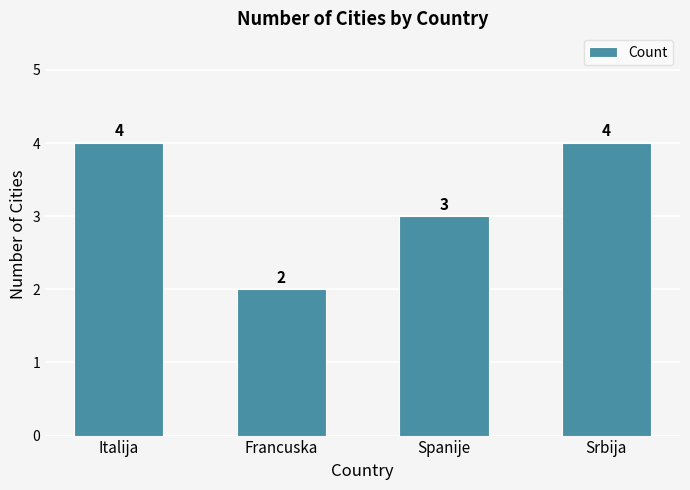

What is the sum of the values at Spanije and Srbija?

7